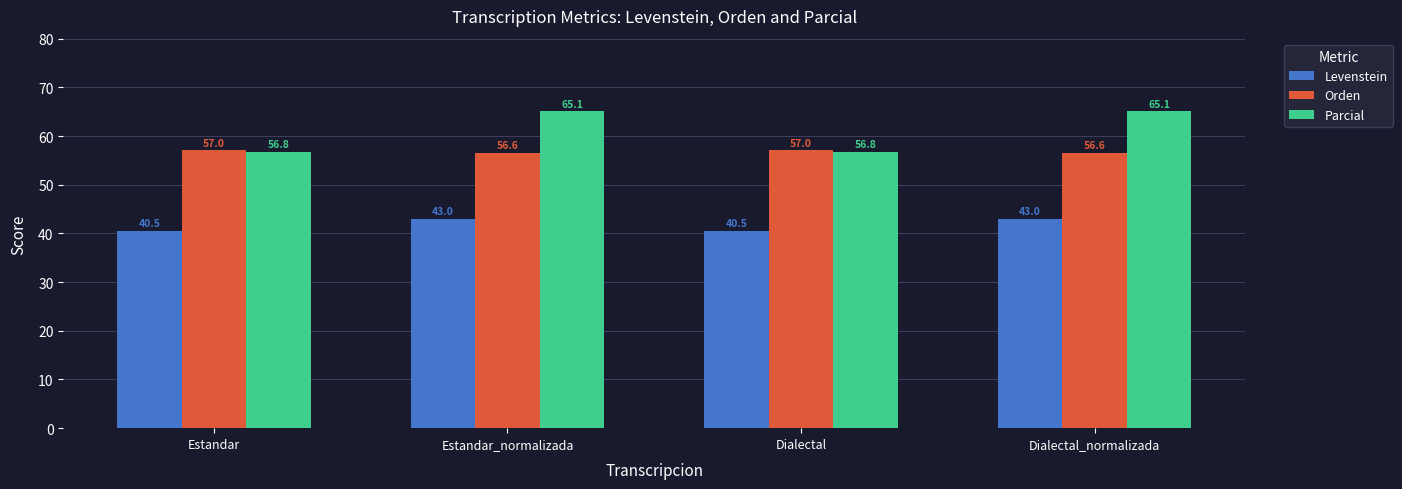

Which series has the widest spread of values?

Parcial